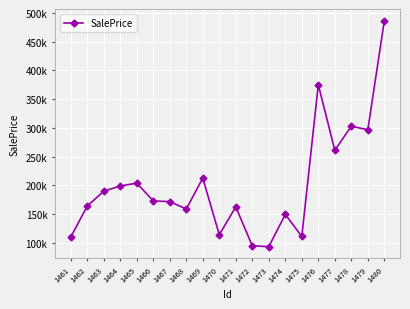

What is the value of the 11th point from the left?

162711.9